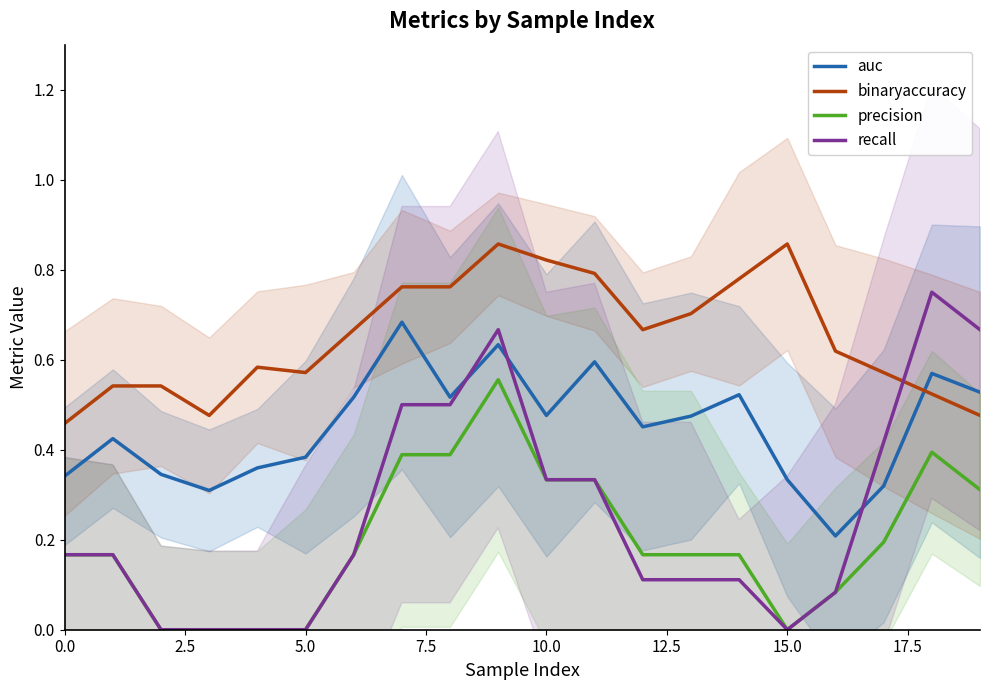

After their last crossing, which series has the higher values: binaryaccuracy or recall?

recall